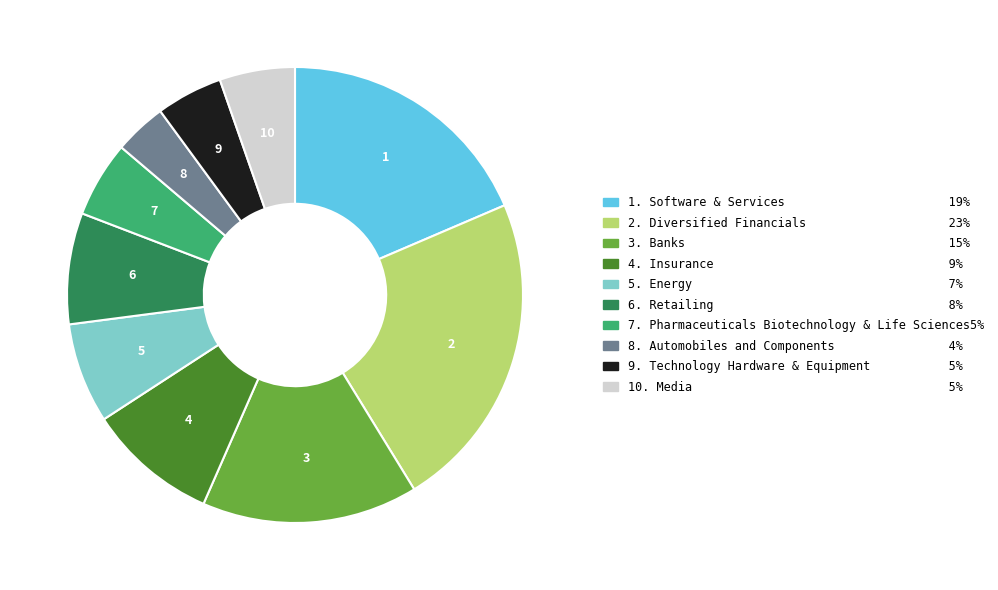

Is there any slice that represents more than half of the pie?

No